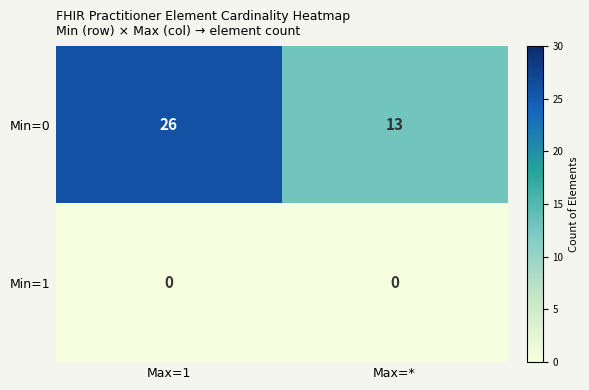

What is the sum of all Min=0 values?

39